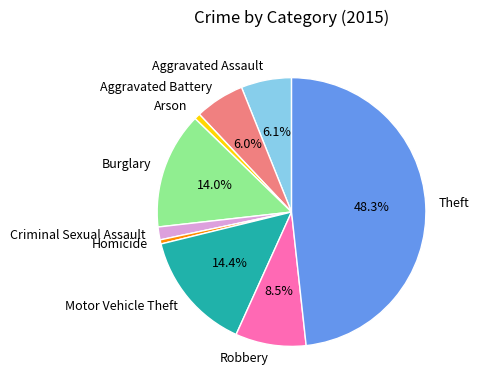

To the nearest percent, what is the difference between the Aggravated Battery and Motor Vehicle Theft slice percentages?

8%